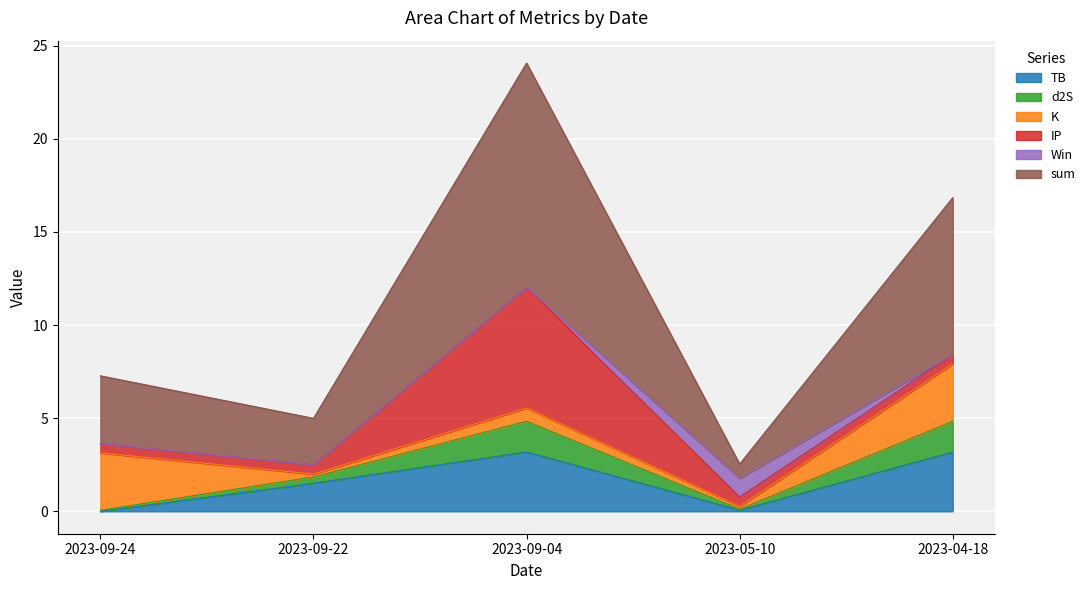

How many lines are shown in the chart?

6